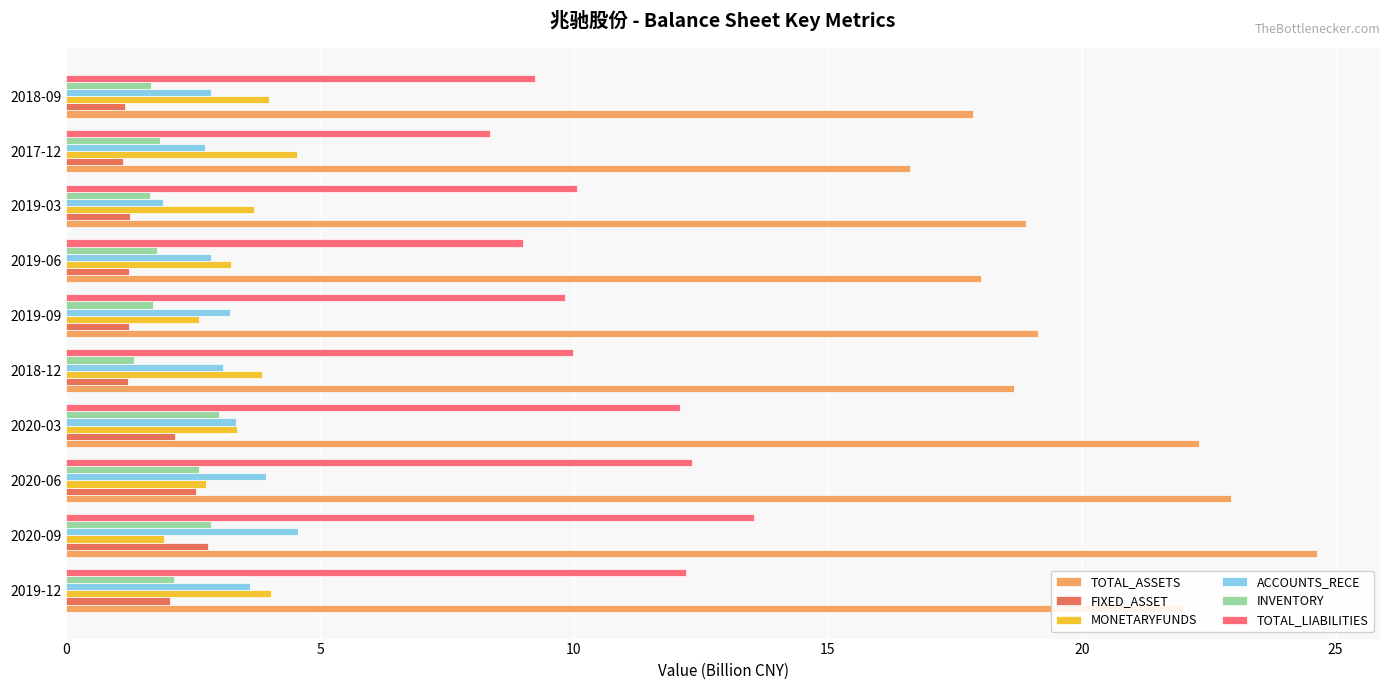

Which series has the widest spread of values?

TOTAL_ASSETS